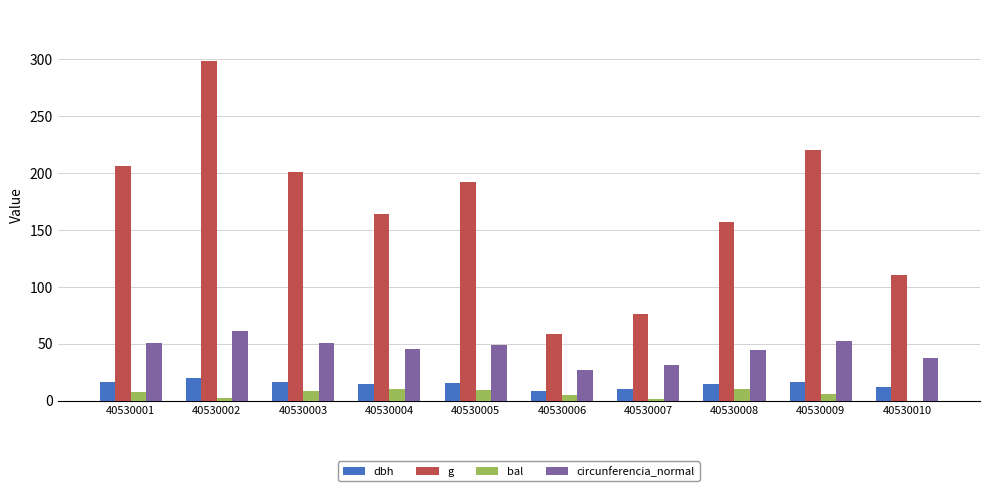

The circunferencia_normal series shows 50.9 at 40530001. True or false?

True